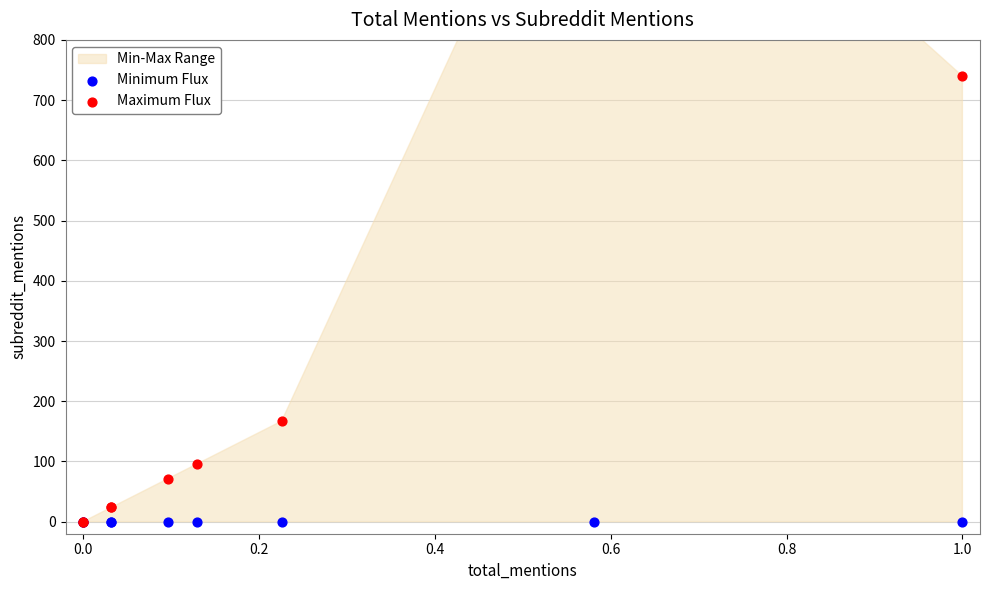

Which series reaches the maximum Y coordinate?

Maximum Flux